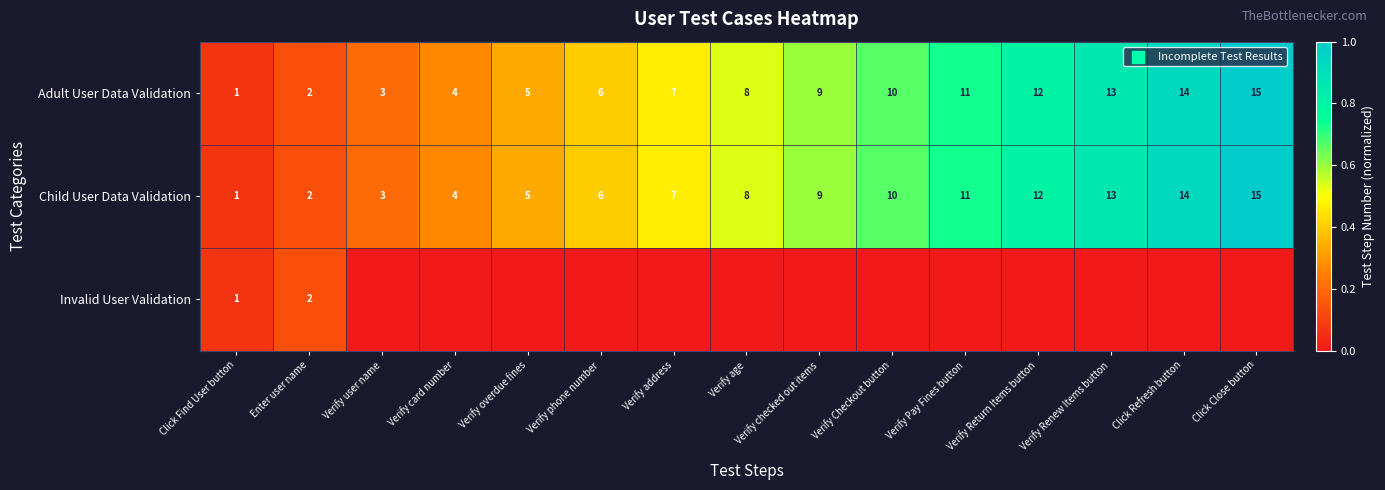

What is the total value across all series at Click Find User button?

3